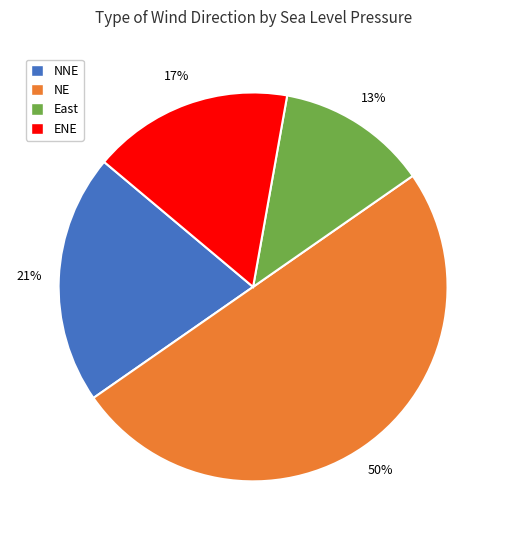

What is the largest slice in the pie chart?

NE